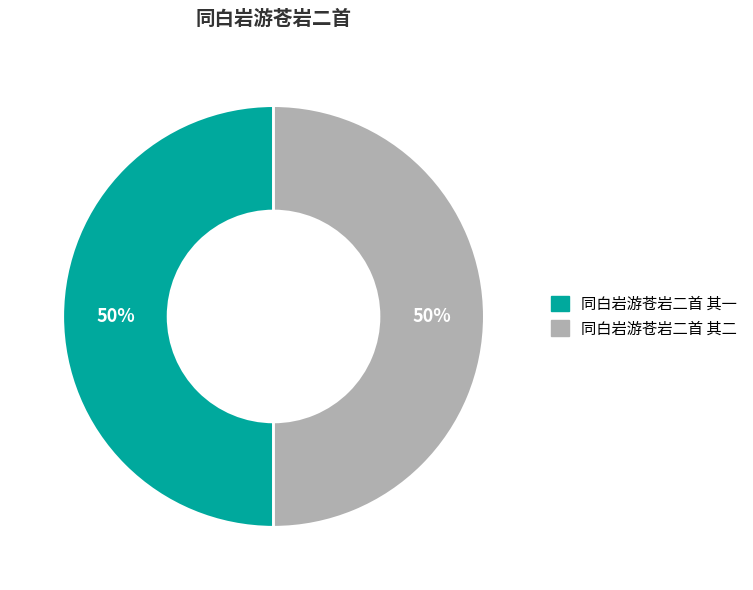

Do 同白岩游苍岩二首 其二 and 同白岩游苍岩二首 其一 together represent more than half of the pie?

Yes